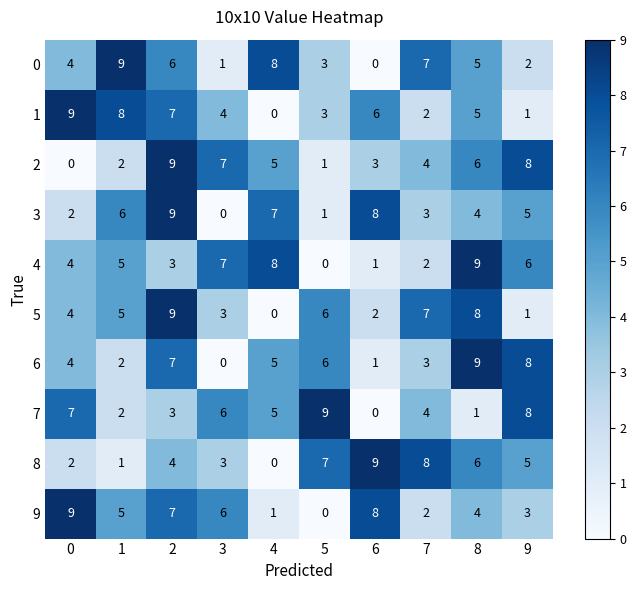

What is the difference between the maximum and minimum values in the 0 series?

9